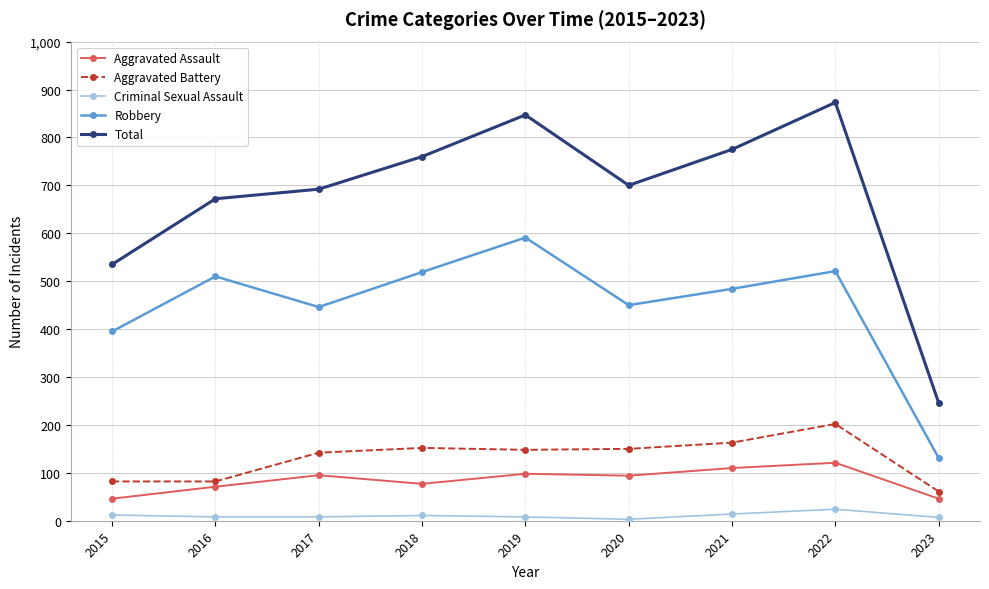

List the series in order of their peak value, lowest first.

Criminal Sexual Assault, Aggravated Assault, Aggravated Battery, Robbery, Total